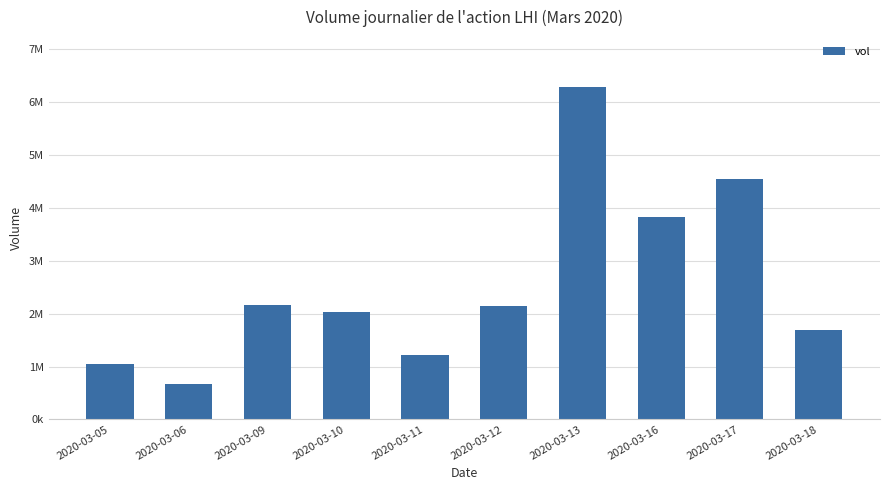

Does the chart contain any negative values?

No